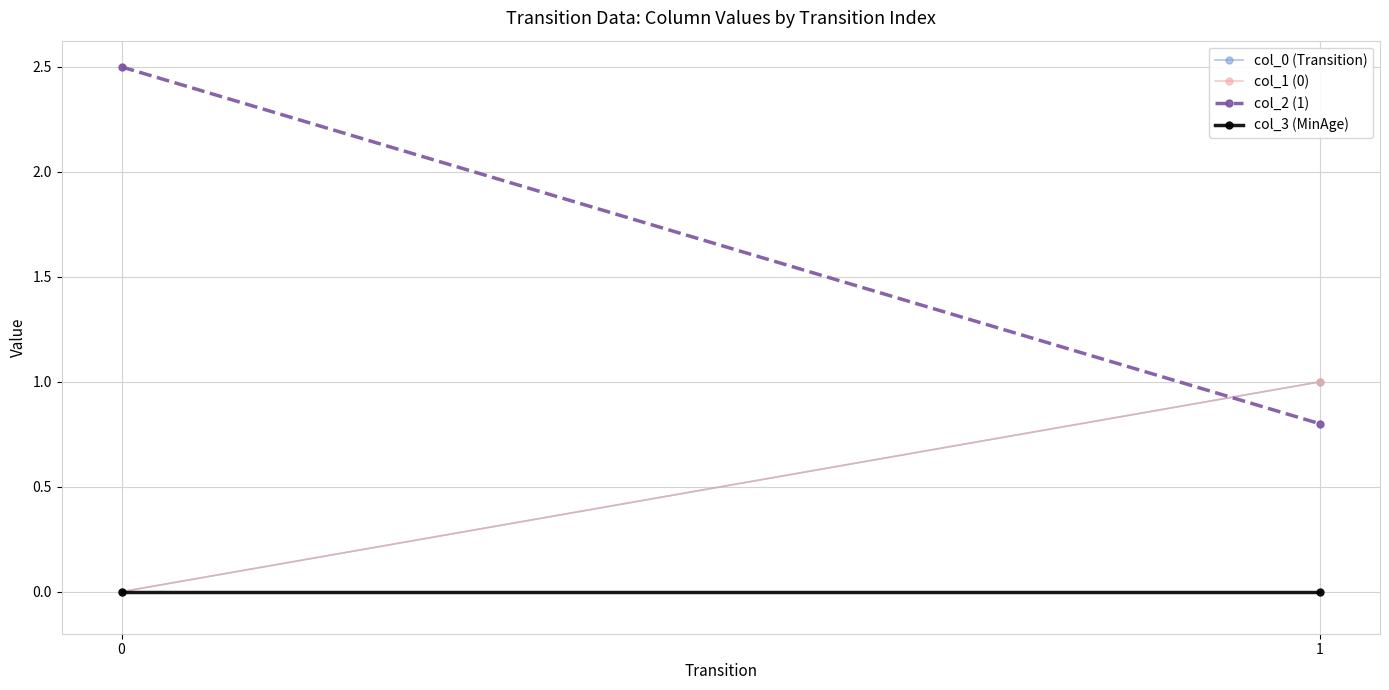

Between 1 and 0, which is larger?

1